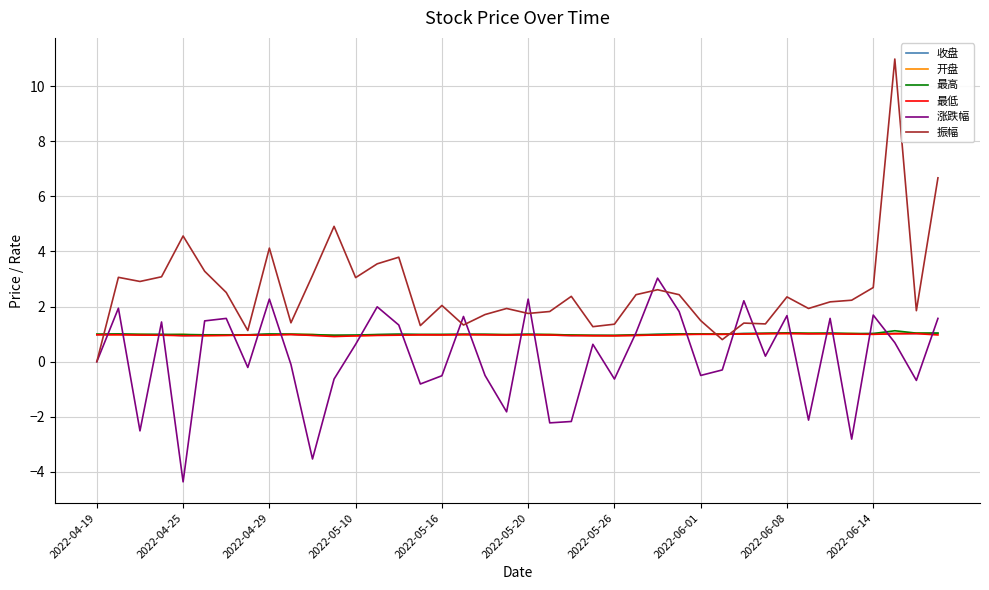

After their last crossing, which series has the higher values: 涨跌幅 or 最低?

涨跌幅